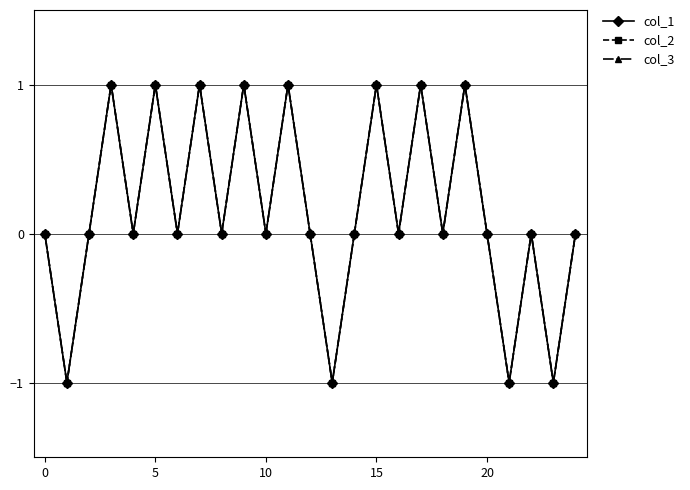

What is the label of the 23rd point from the left?

22